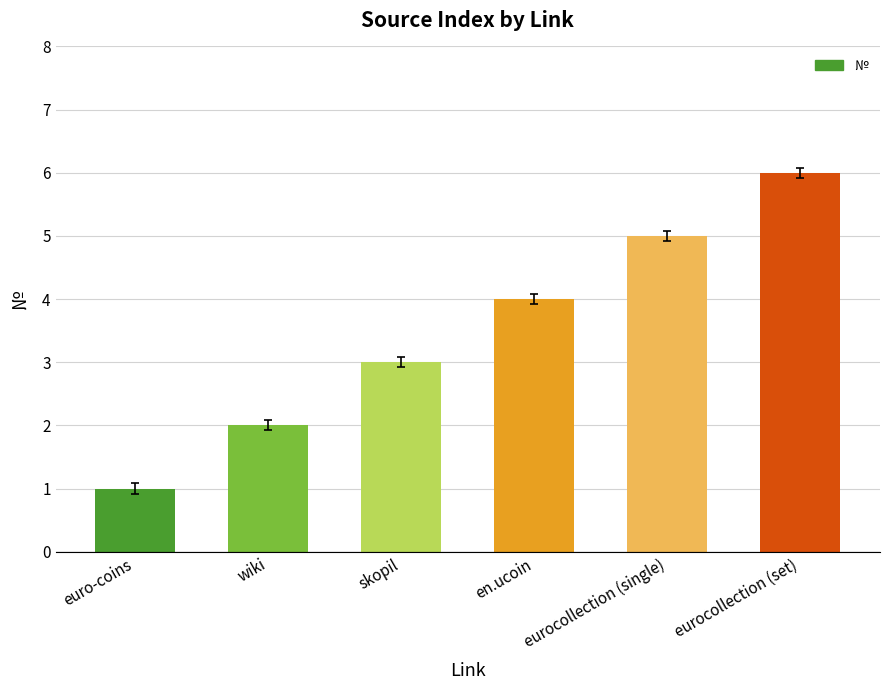

Reading left to right, extract all data points from this chart.

euro-coins=1	wiki=2	skopil=3	en.ucoin=4	eurocollection (single)=5	eurocollection (set)=6